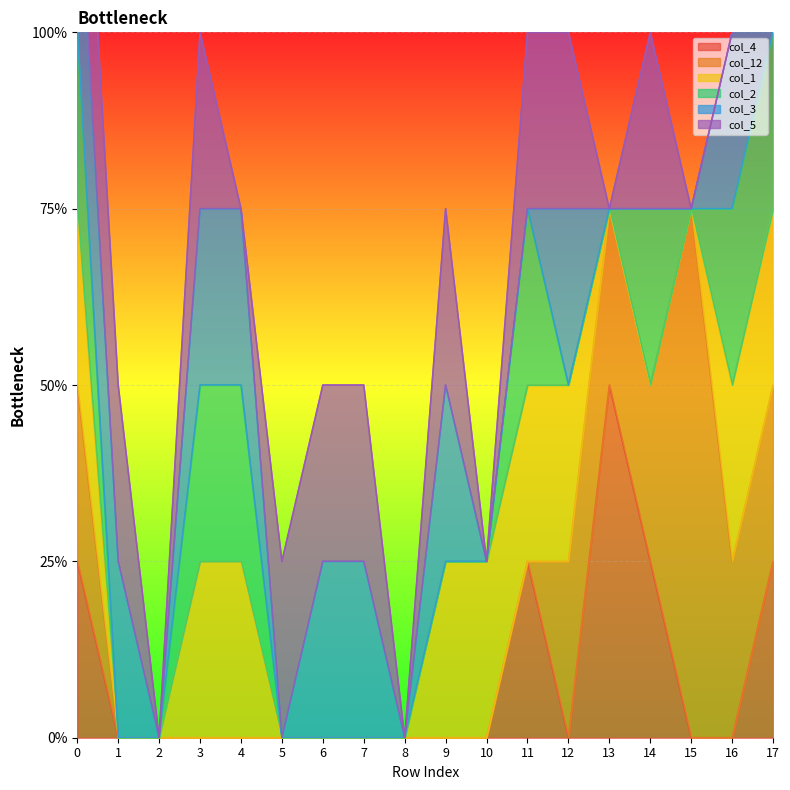

Is the value of col_2 at 16 greater than the value of col_1 at 3?

No